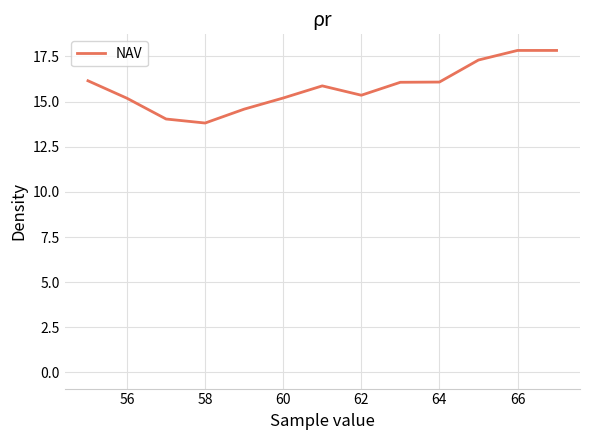

What is the greatest value displayed?

17.8